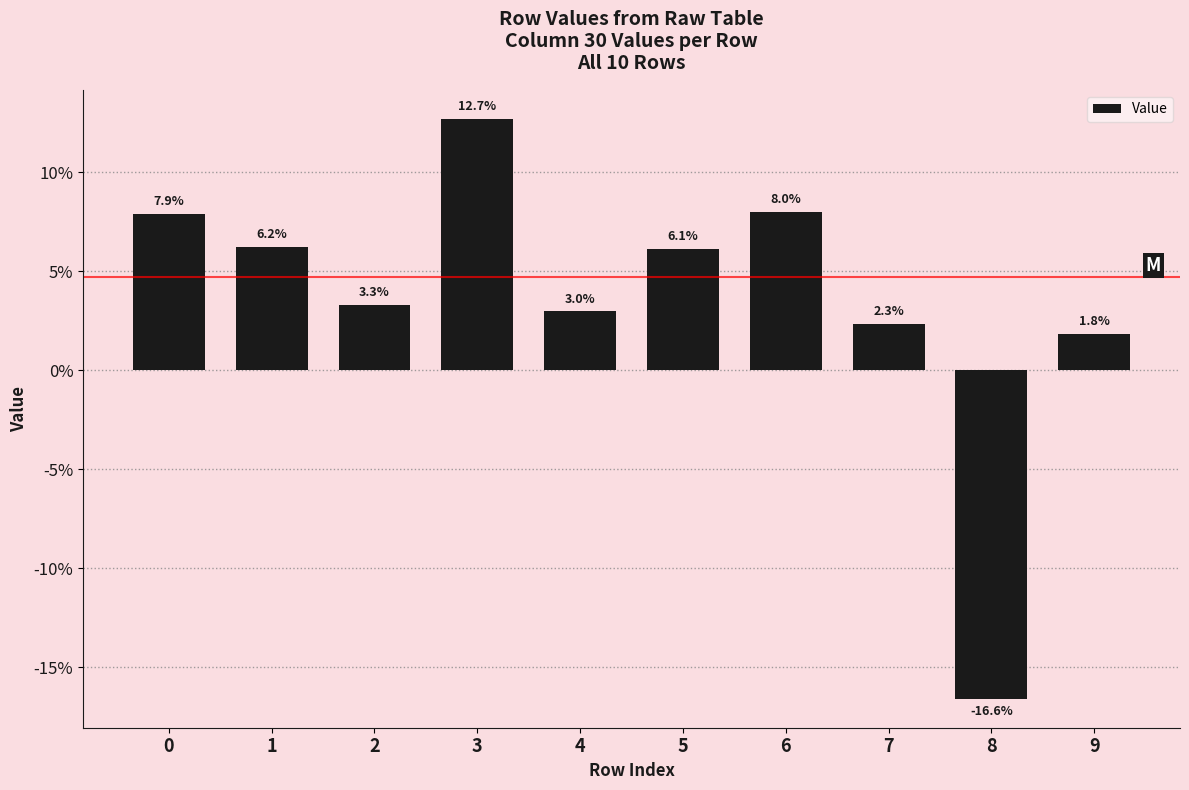

Does the chart contain any negative values?

Yes